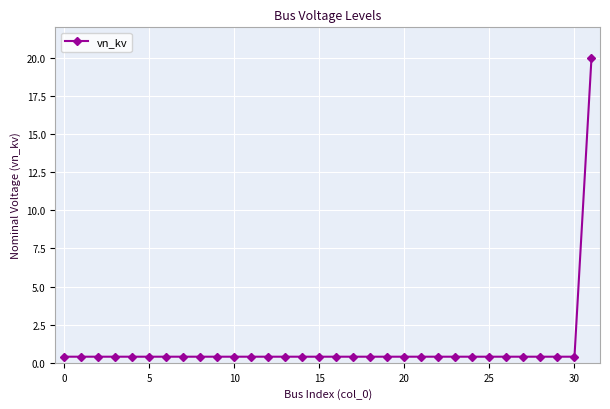

How many lines are shown in the chart?

1